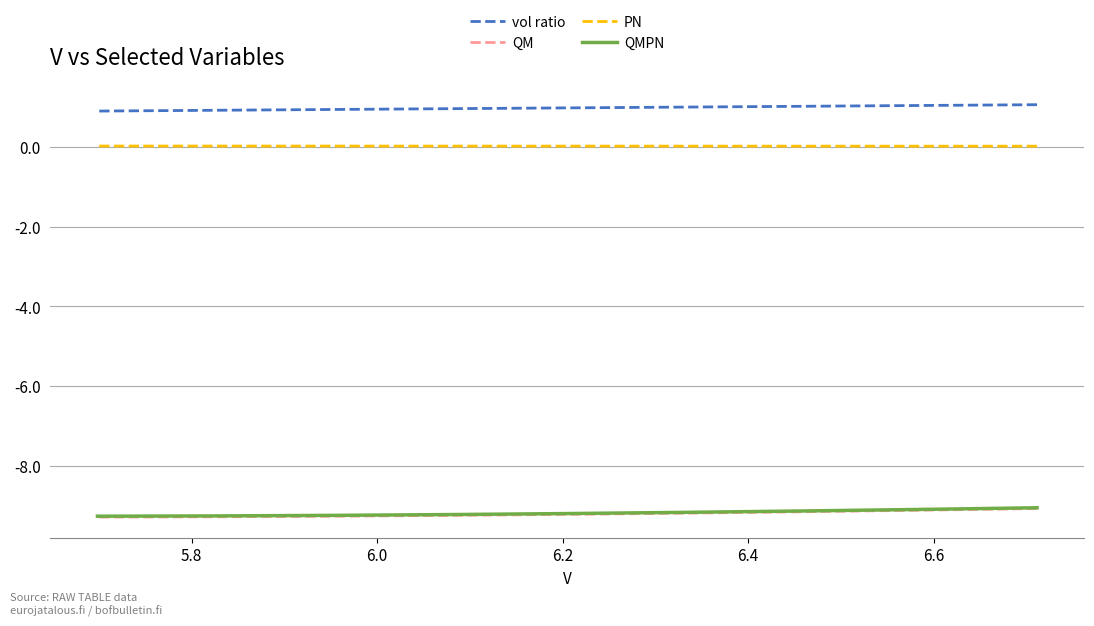

Which series has the largest range (max minus min)?

QM